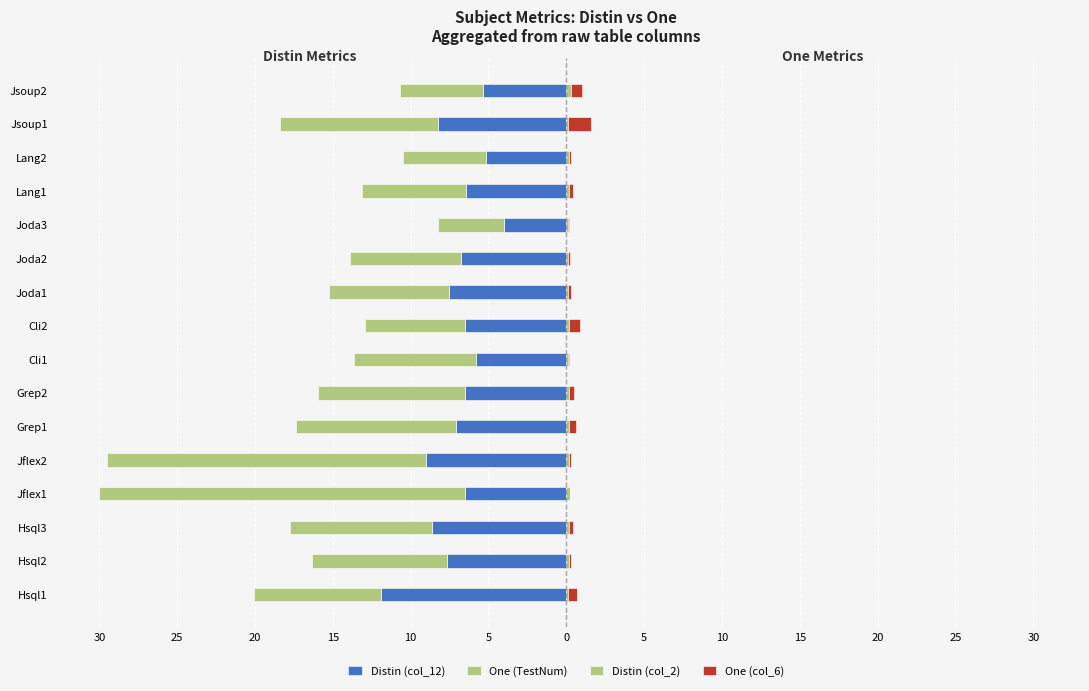

Does the chart contain stacked bars?

No